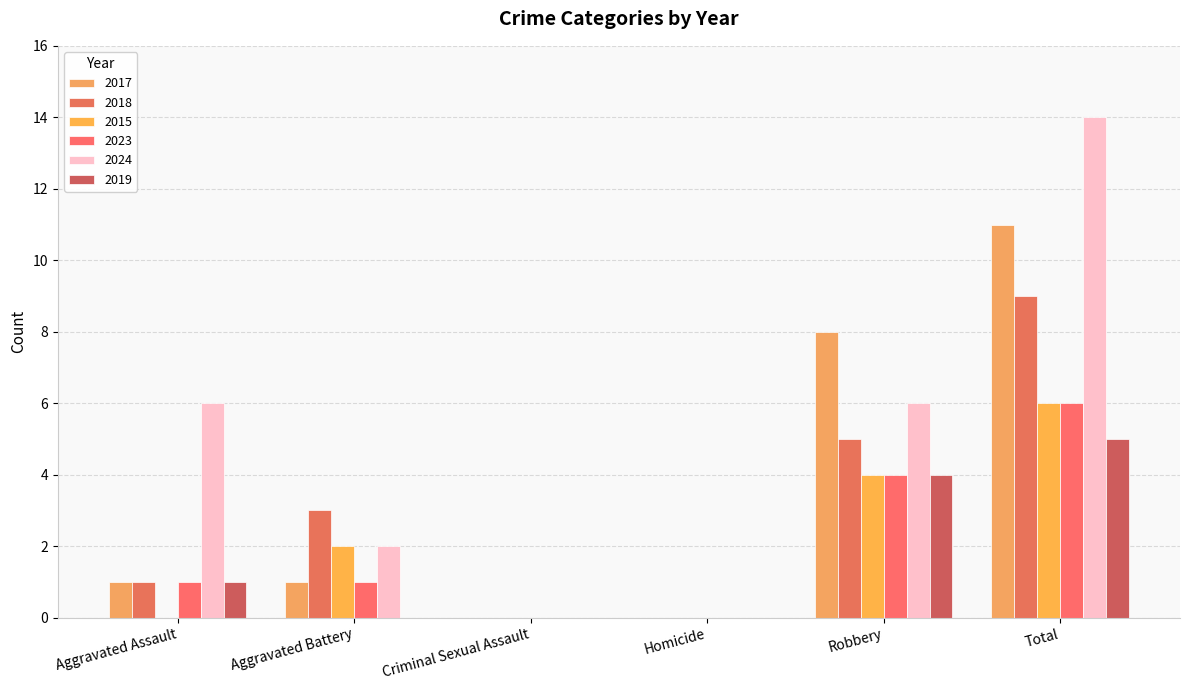

Is the value of 2024 at Homicide greater than the value of 2017 at Aggravated Battery?

No